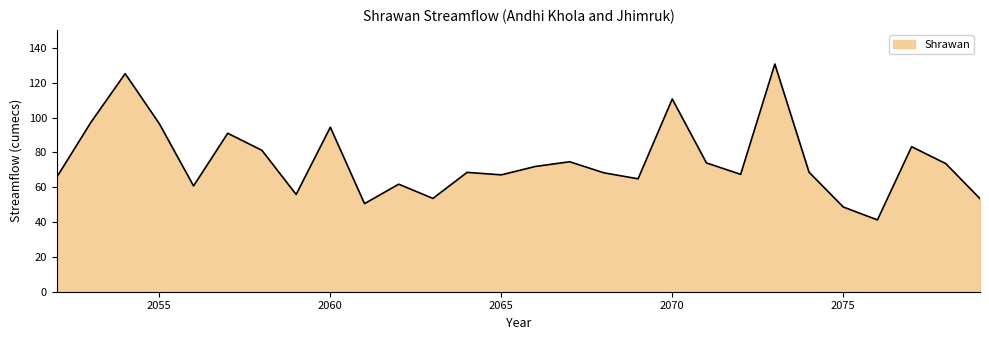

What is the smallest value displayed?

41.2